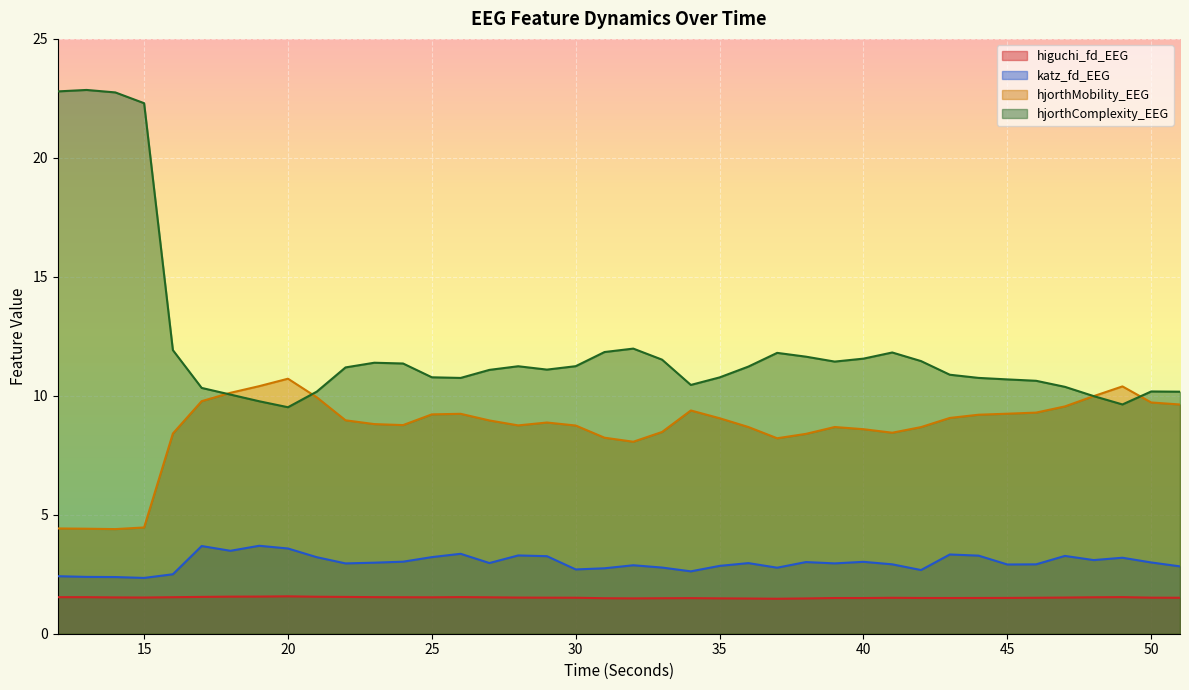

List the series in order of their peak value, highest first.

hjorthComplexity_EEG, hjorthMobility_EEG, katz_fd_EEG, higuchi_fd_EEG